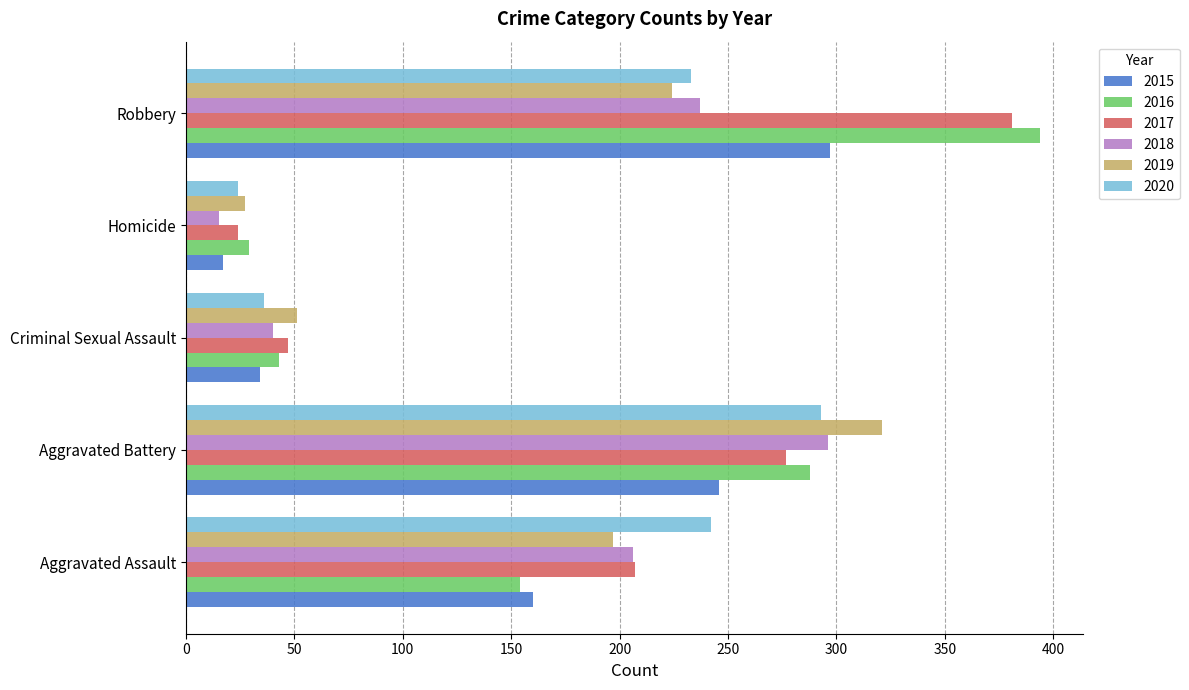

What is the highest value of the 2016 series?

394